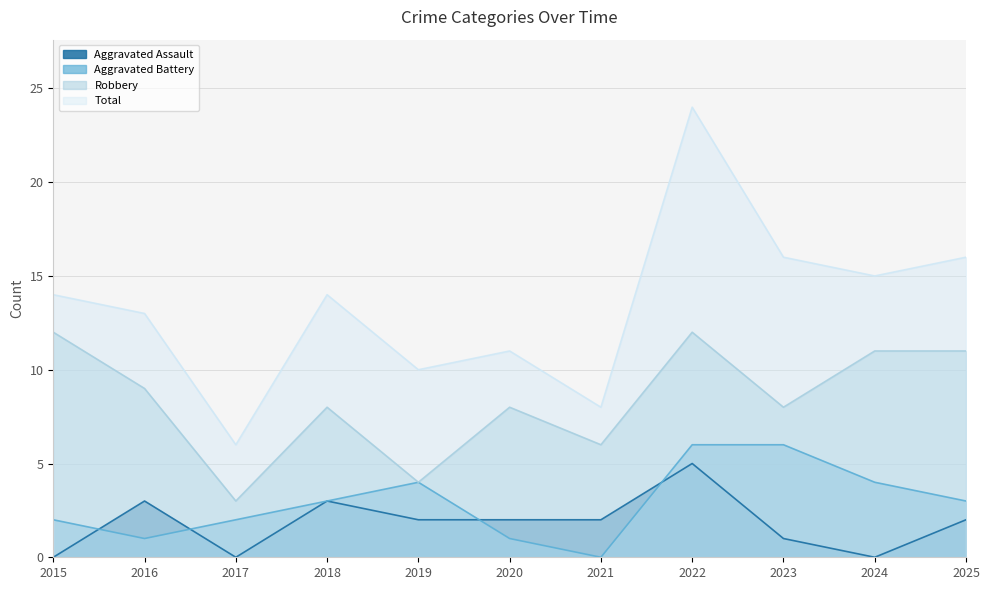

List the series in order of their peak value, highest first.

Total, Robbery, Aggravated Battery, Aggravated Assault